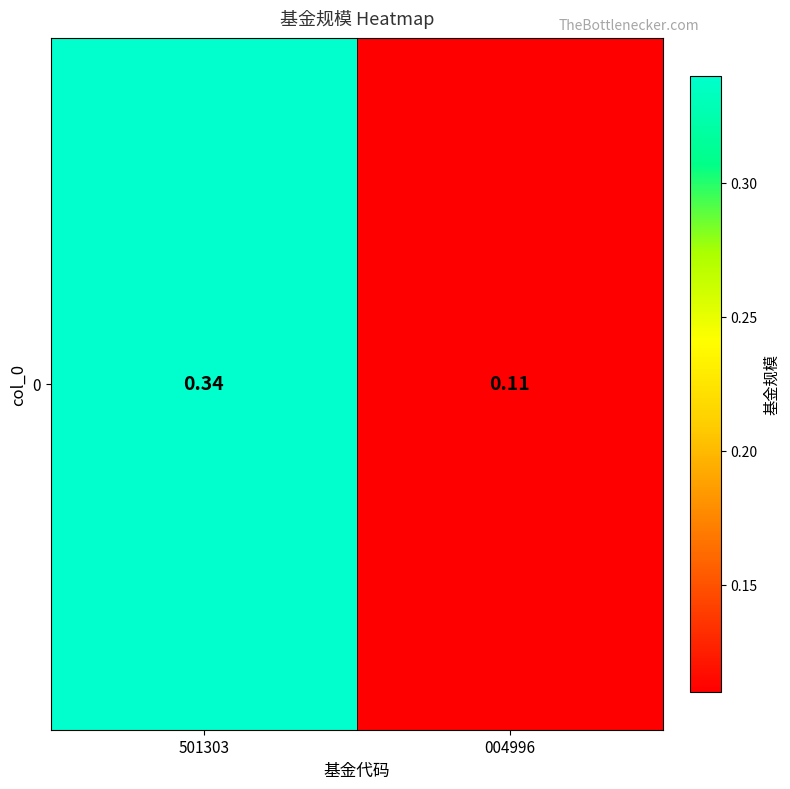

At which category does the chart reach its peak across all series?

501303